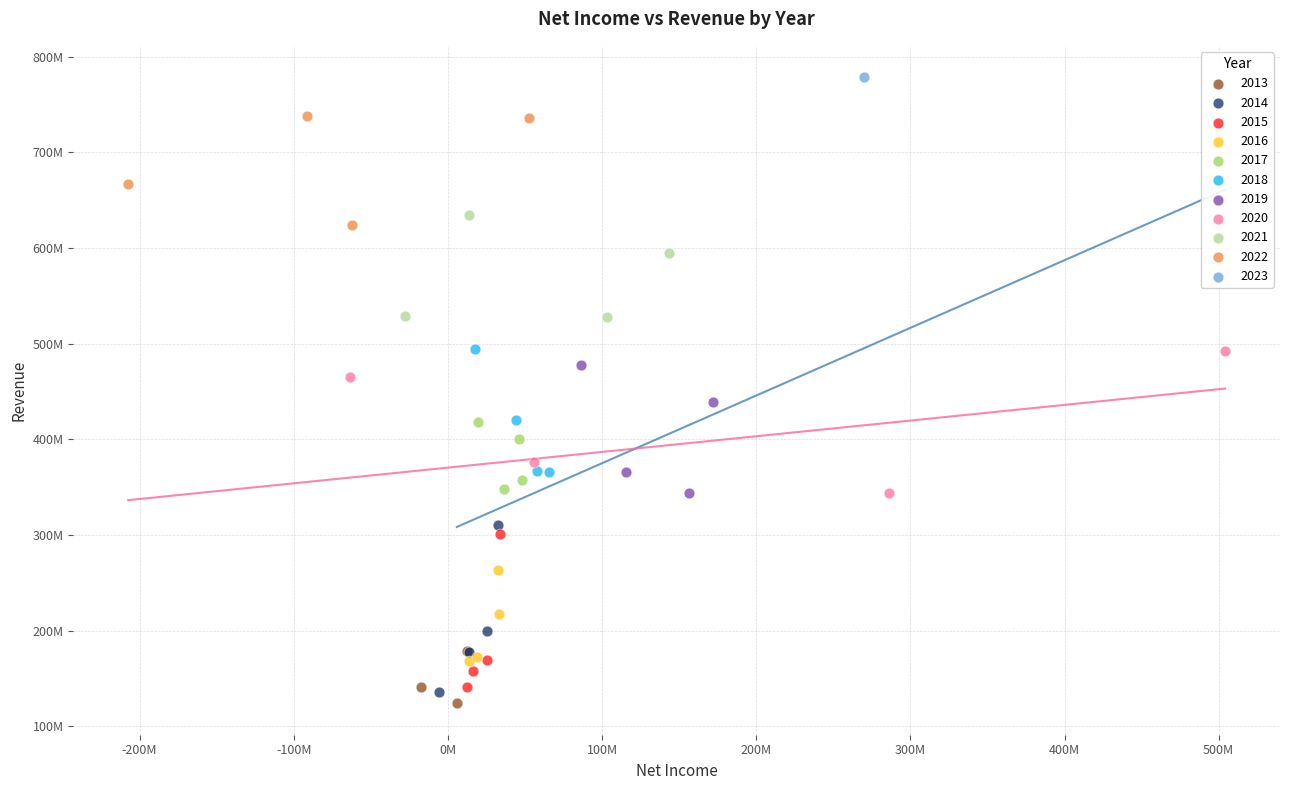

What are all the series names shown in the legend?

2013, 2014, 2015, 2016, 2017, 2018, 2019, 2020, 2021, 2022, 2023